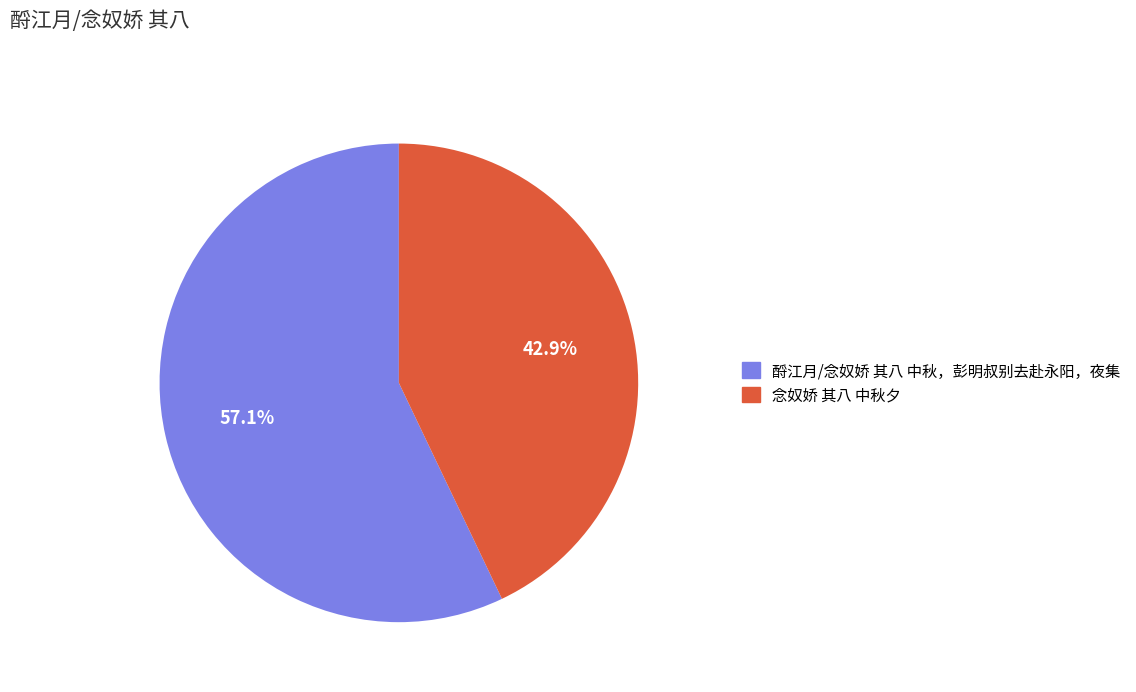

Which category has the biggest portion of the pie?

酹江月/念奴娇 其八 中秋，彭明叔别去赴永阳，夜集